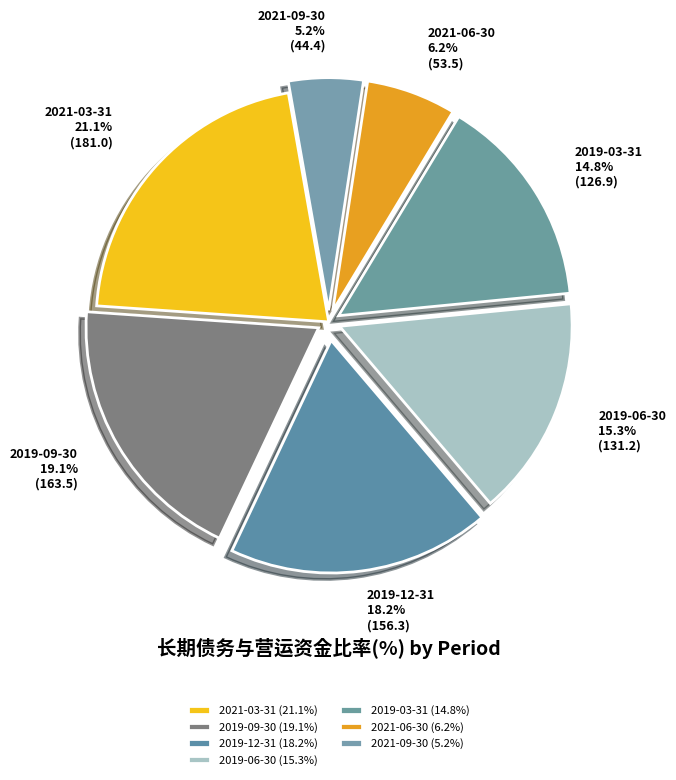

Which has a higher value, 2019-12-31 or 2021-06-30?

2019-12-31